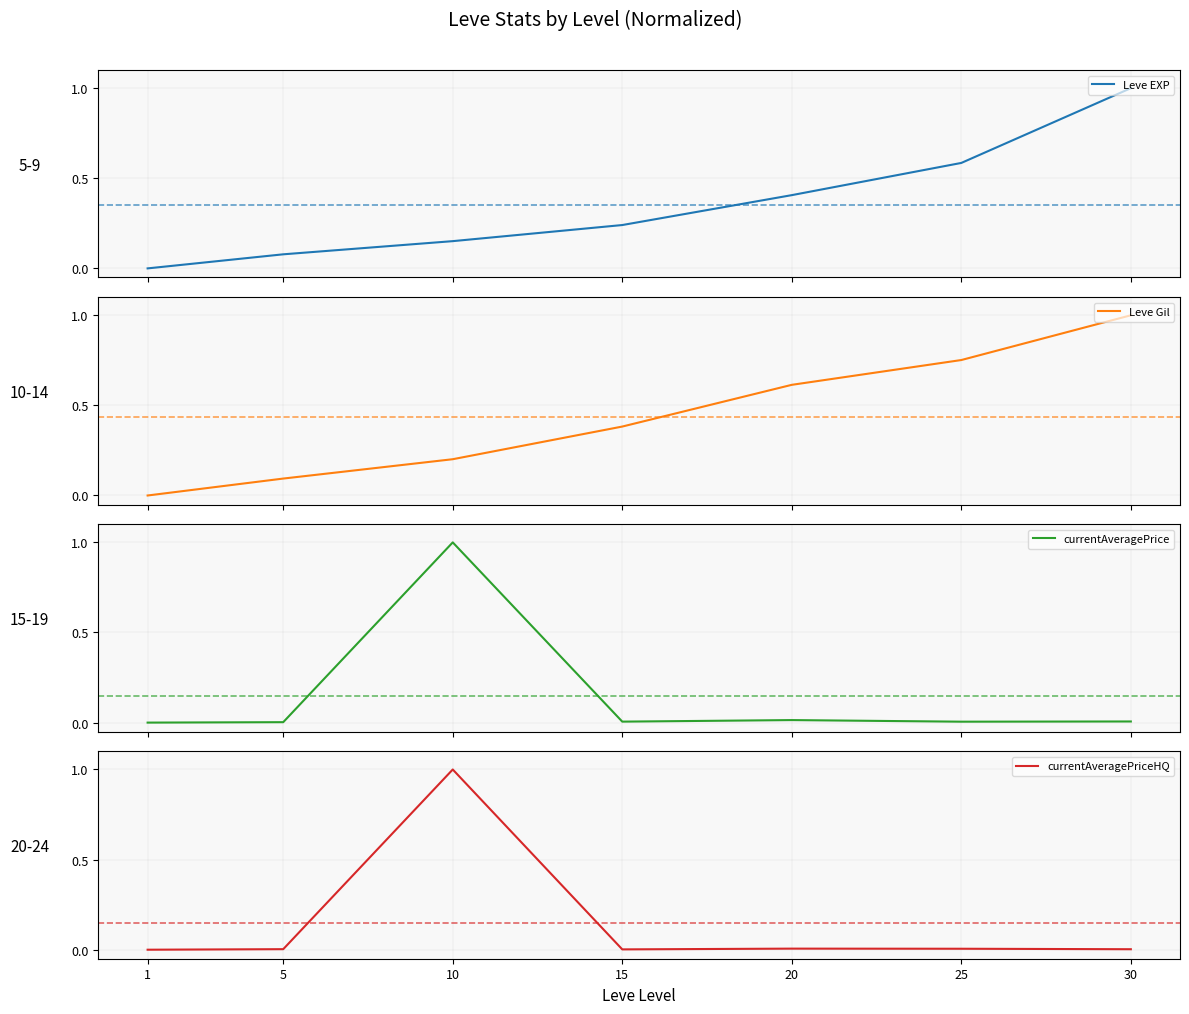

At how many categories does at least one series exceed 0?

6